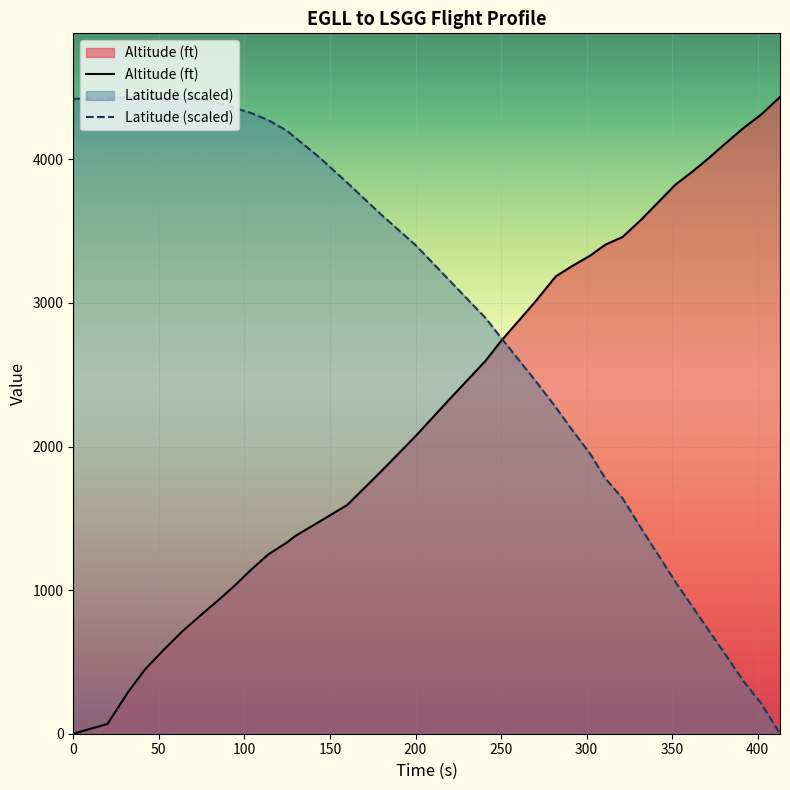

At 200, list the series in order from smallest to largest.

Altitude (ft), Latitude (scaled)